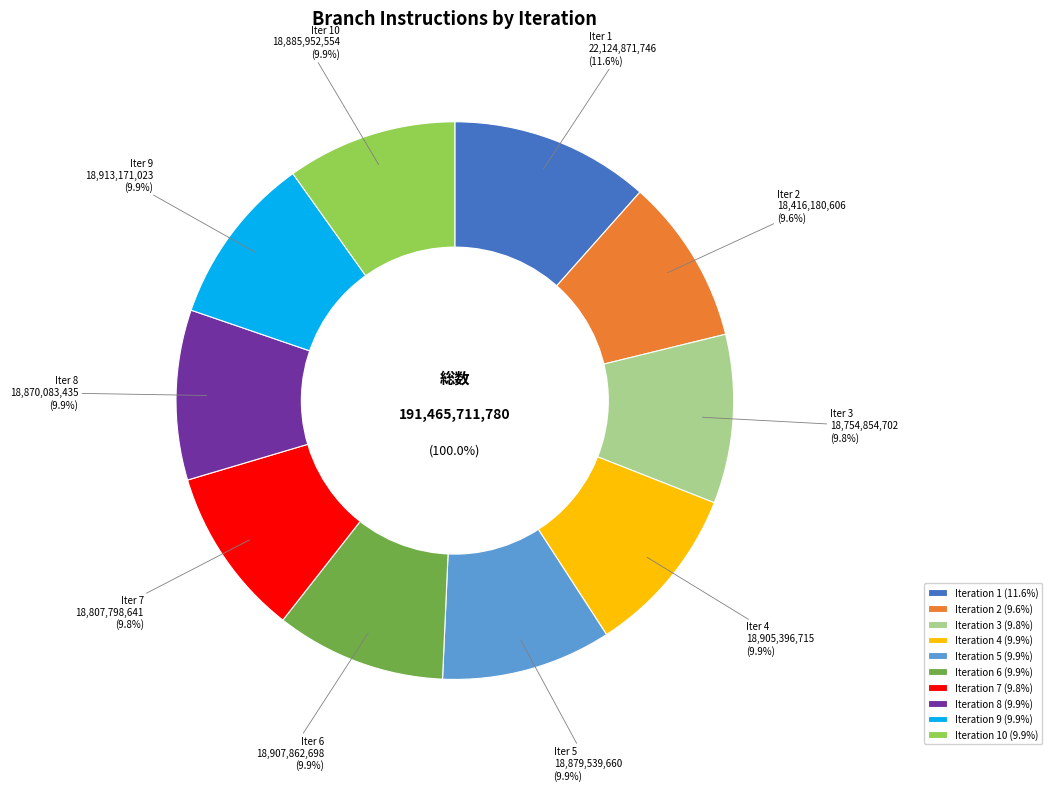

What percentage is NOT represented by 3?

90.2%